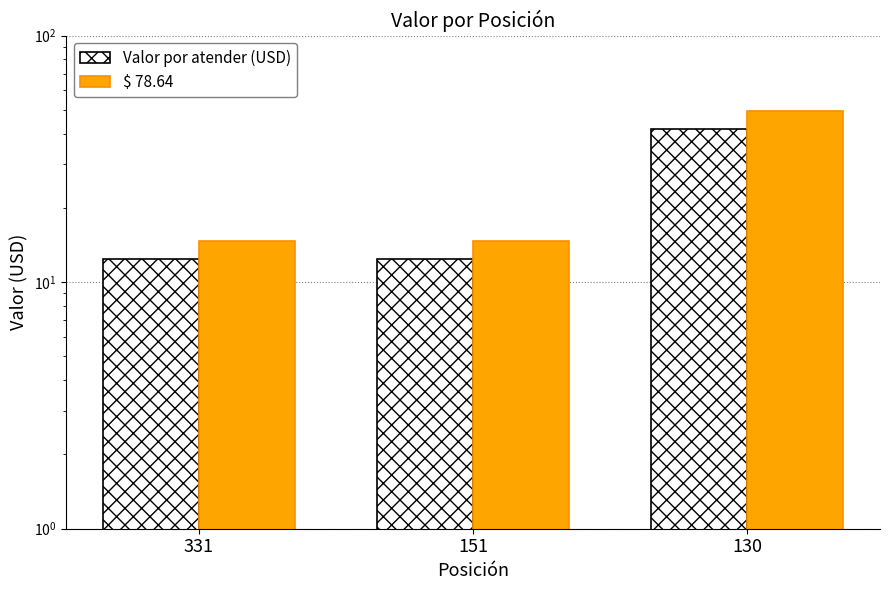

What is the sum of all Valor por atender (USD) values?

66.6